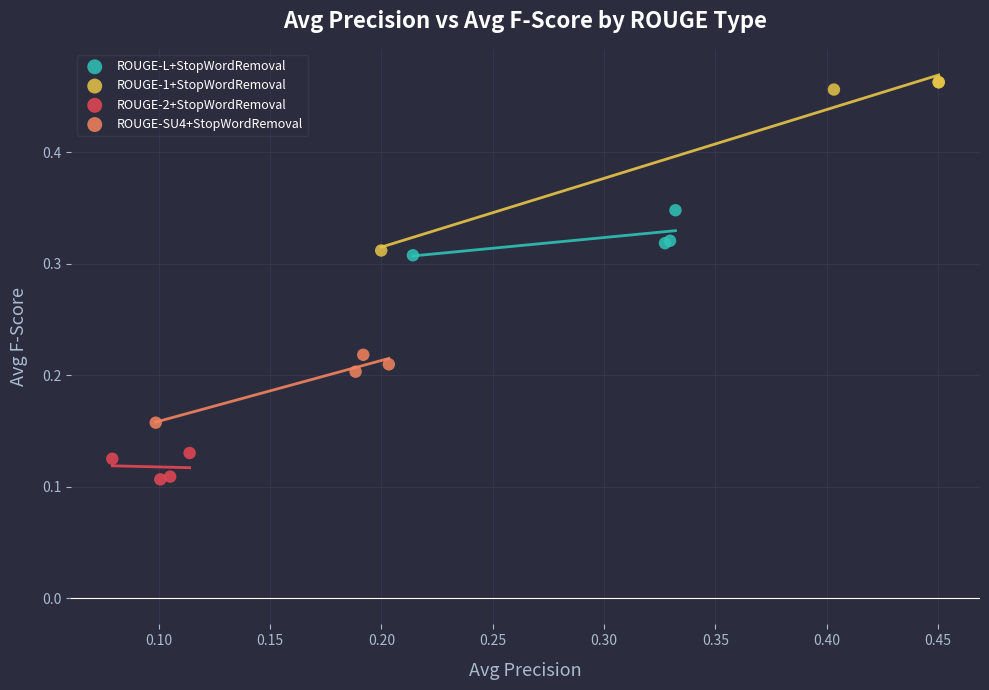

Which series contains the lowest Y value?

ROUGE-2+StopWordRemoval